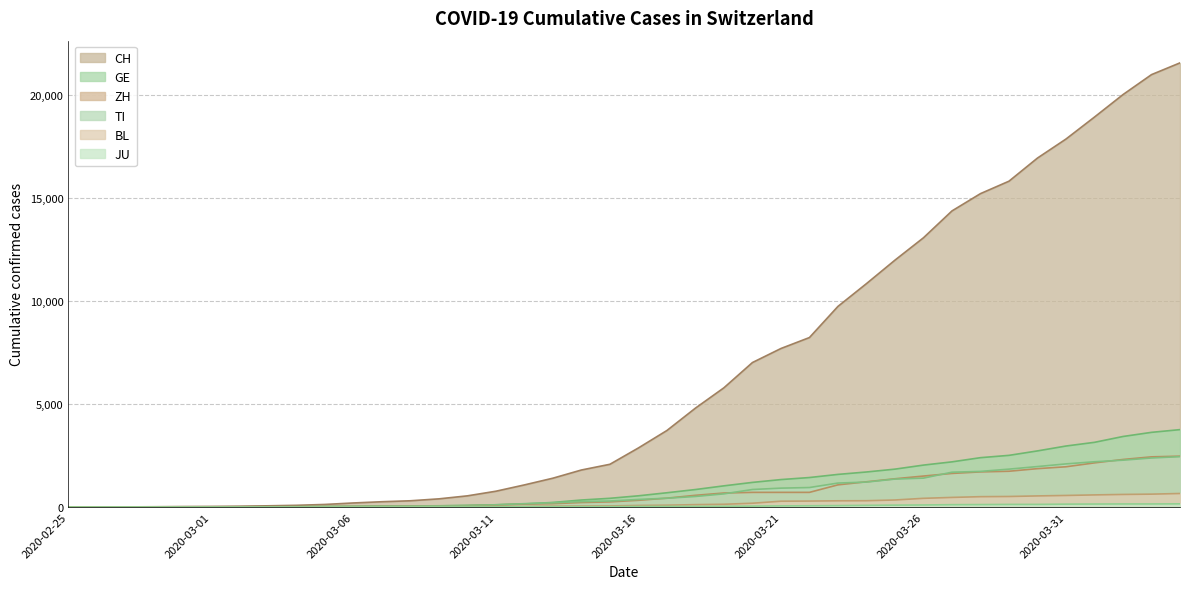

How many lines are shown in the chart?

6